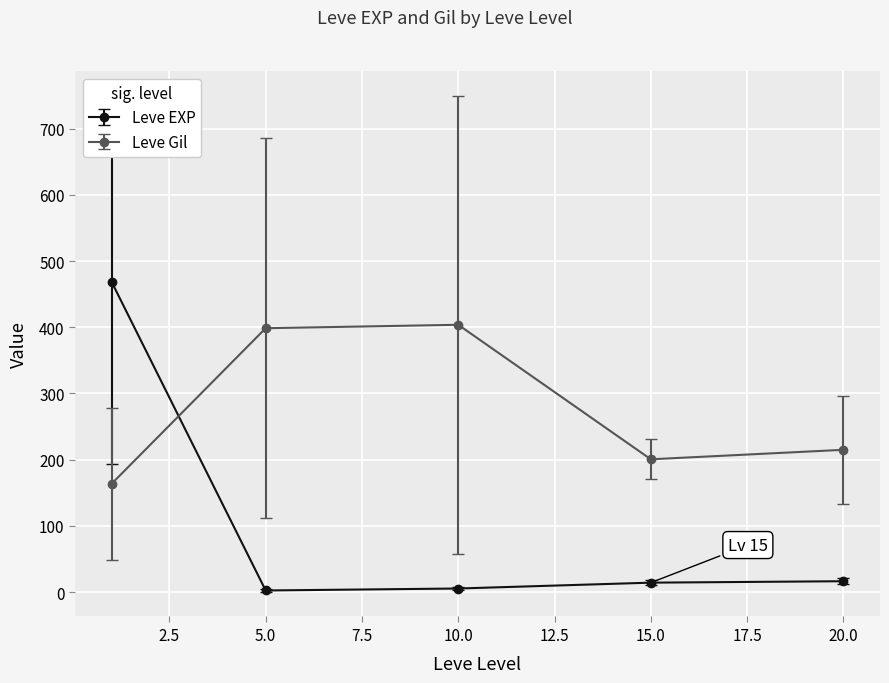

What is the sum of all Leve Gil values?

1381.0